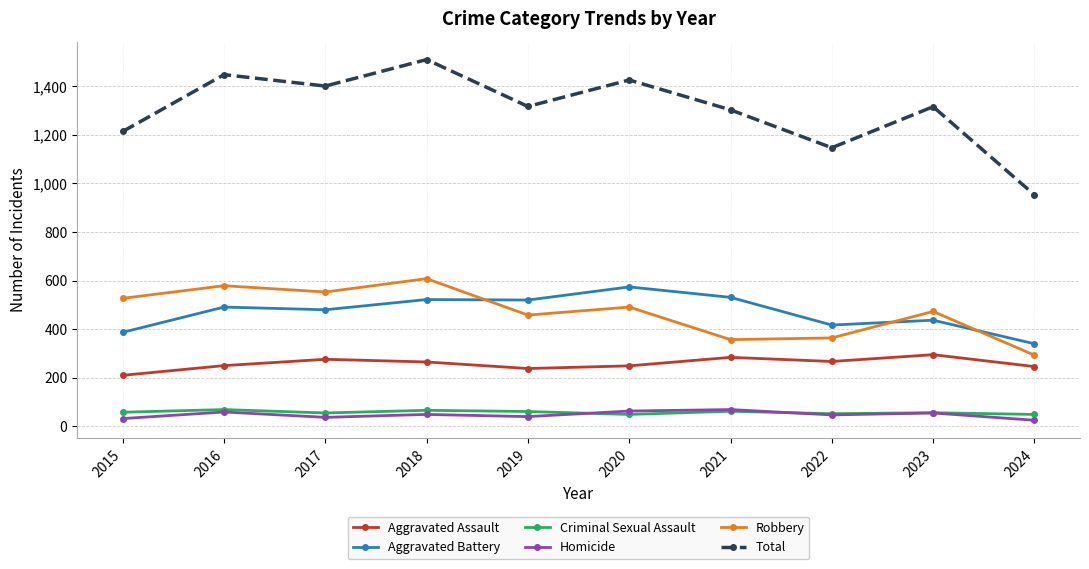

What is the total value across all series at 2021?

2606